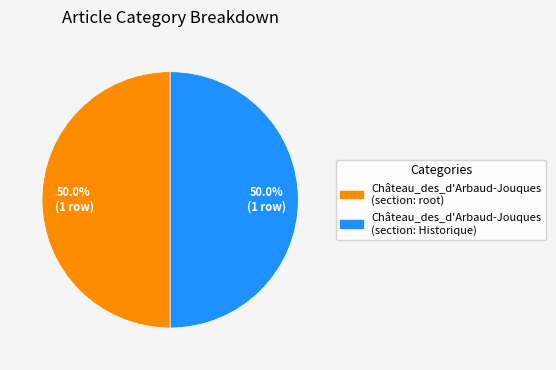

Count the number of slices in the pie.

2